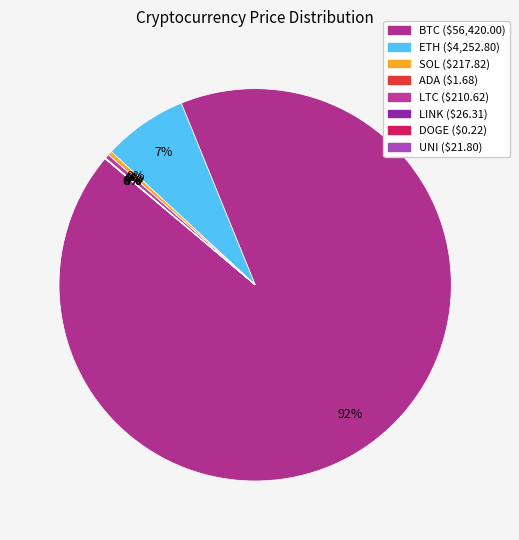

How many segments does this pie chart have?

8